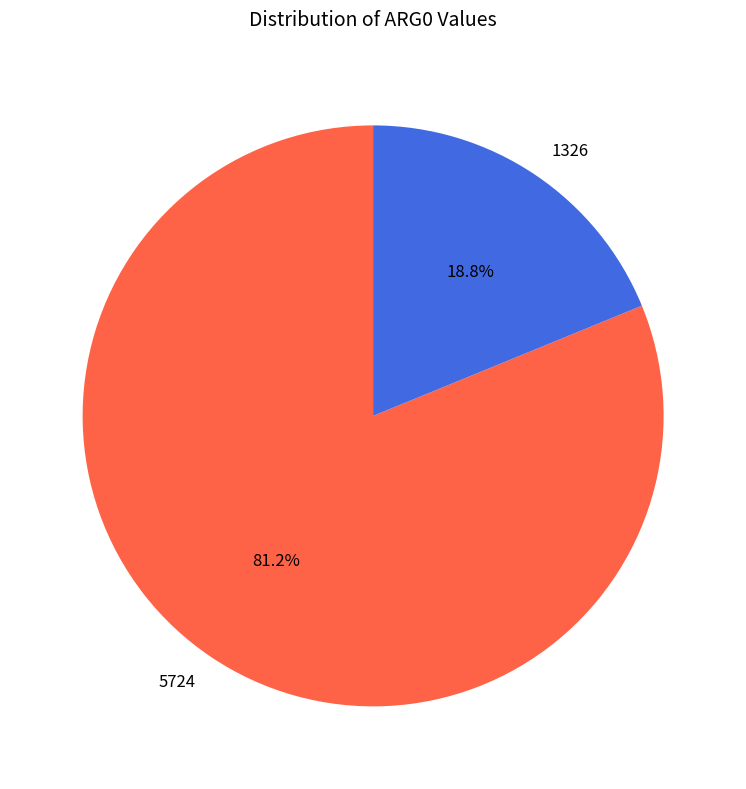

How many segments does this pie chart have?

2